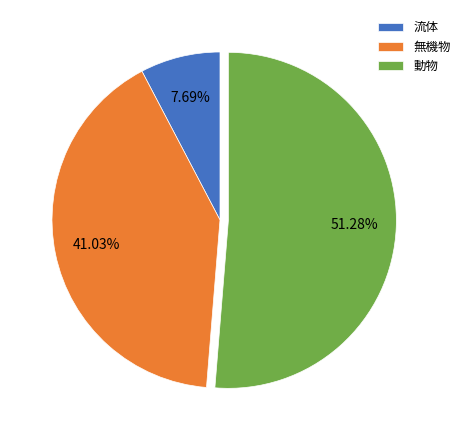

Which category has the biggest portion of the pie?

動物